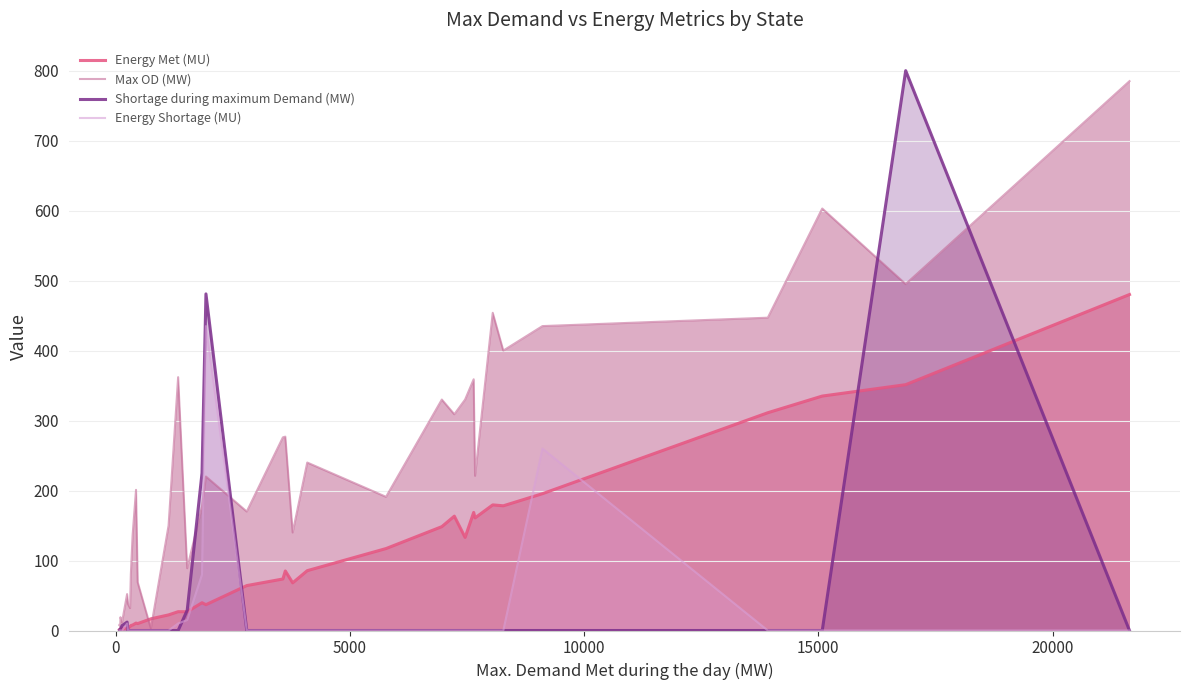

Which series has the largest total across all categories?

Max OD (MW)